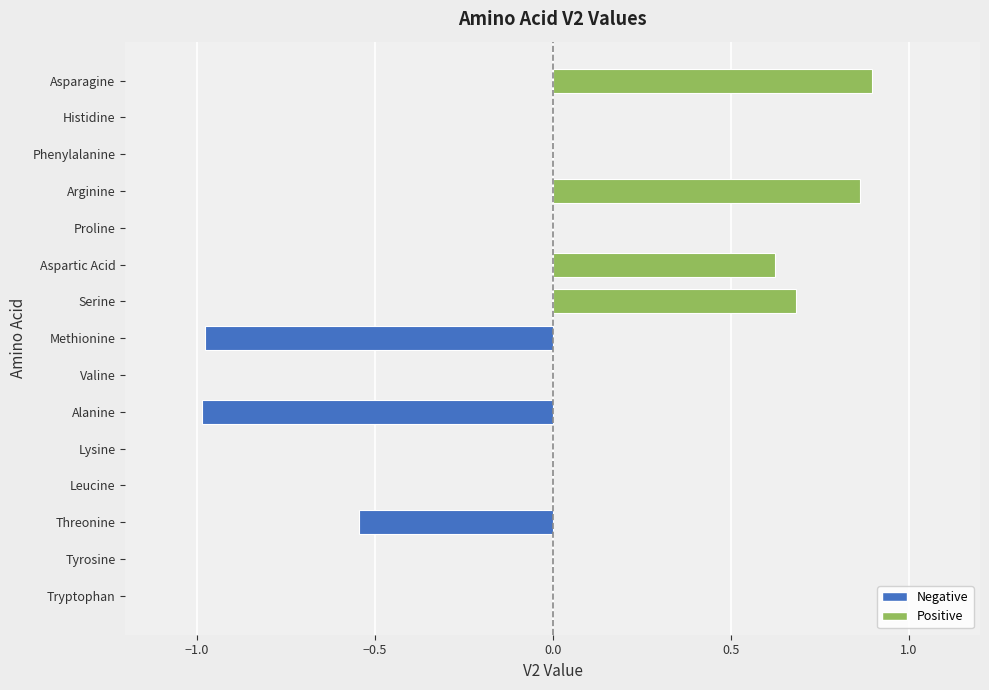

Which has a higher value, Serine or Methionine?

Serine